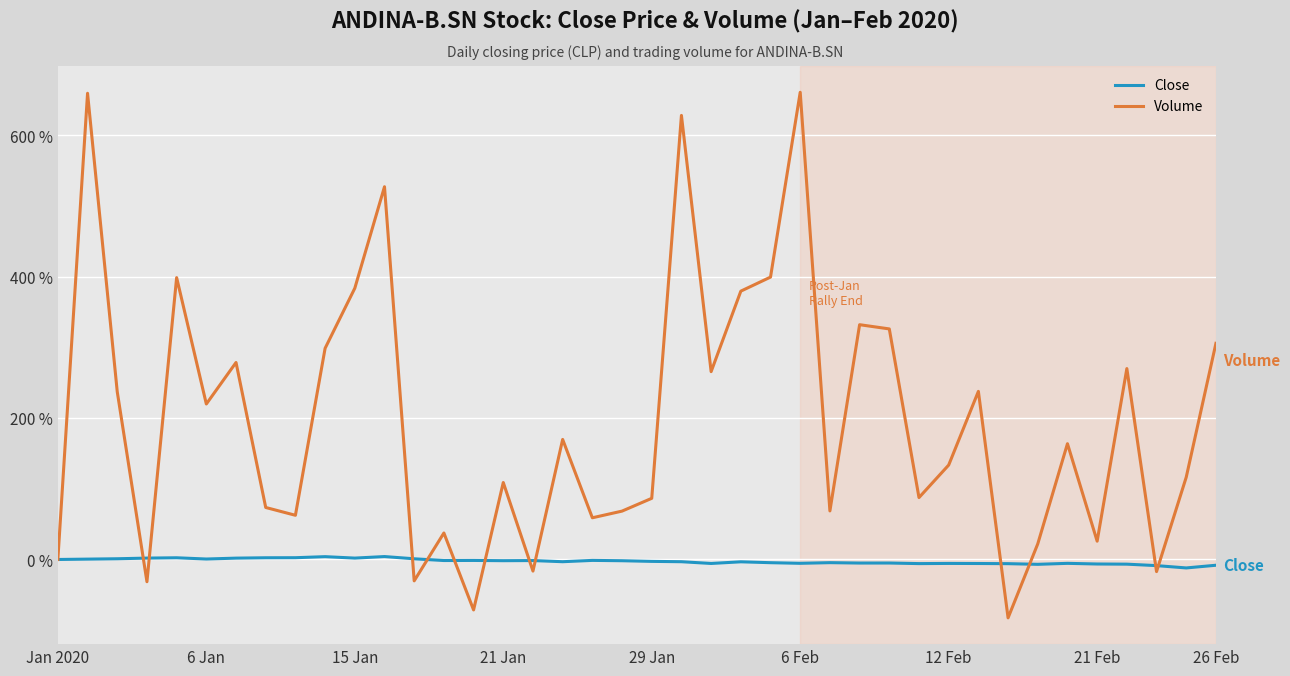

In Close, how many points are higher than both neighbors (excluding endpoints)?

11